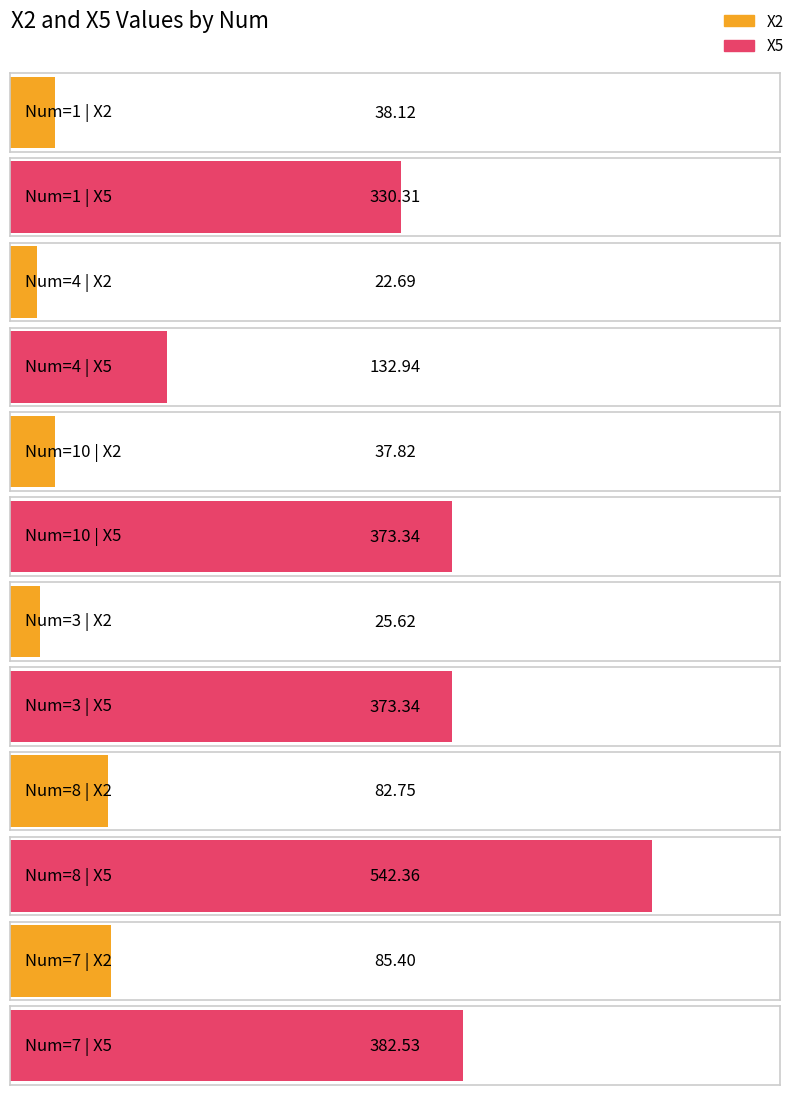

How many groups of bars are there?

6